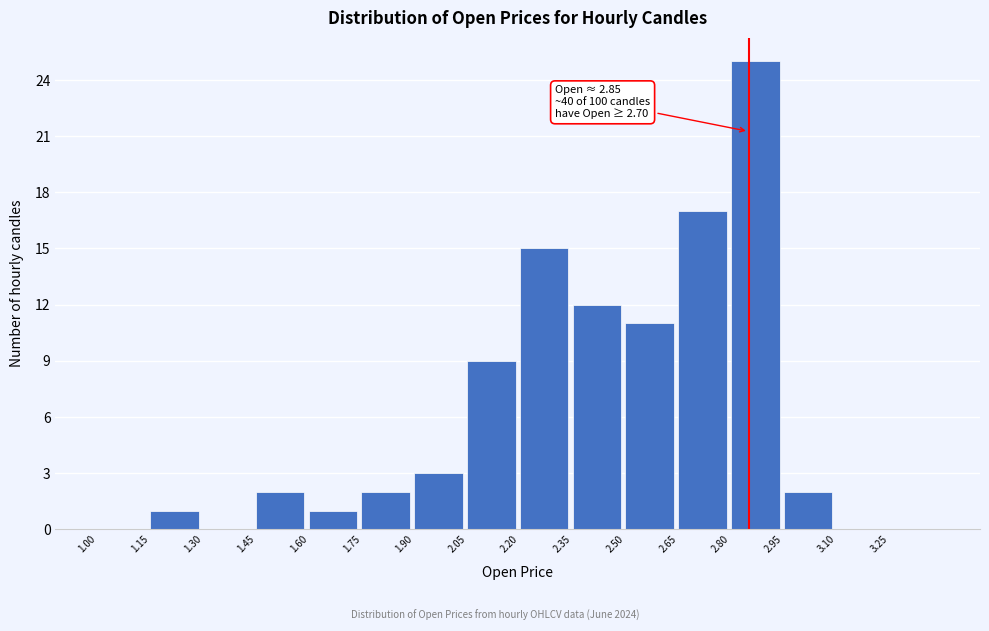

Which range on the x-axis has the tallest bar?

2.80 to 2.95